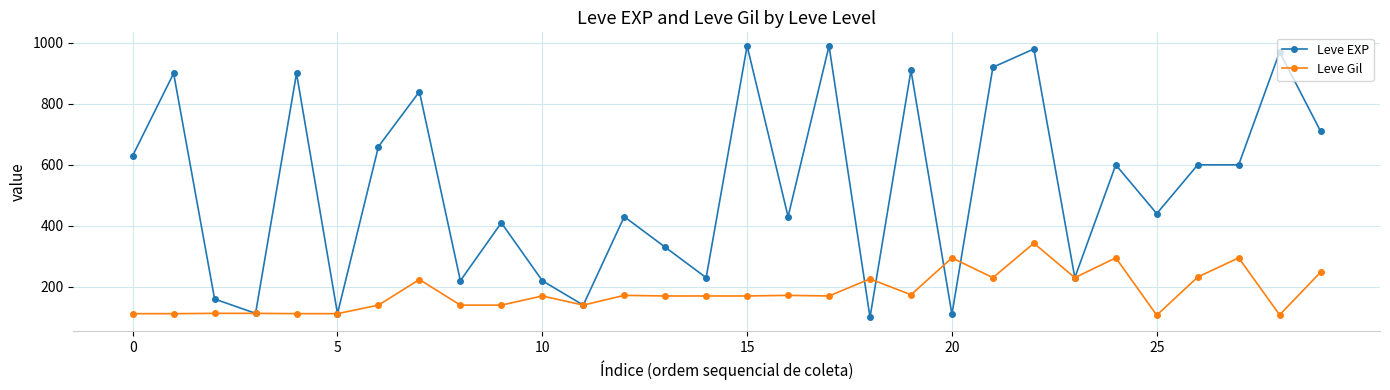

Does the chart have visible grid lines?

Yes